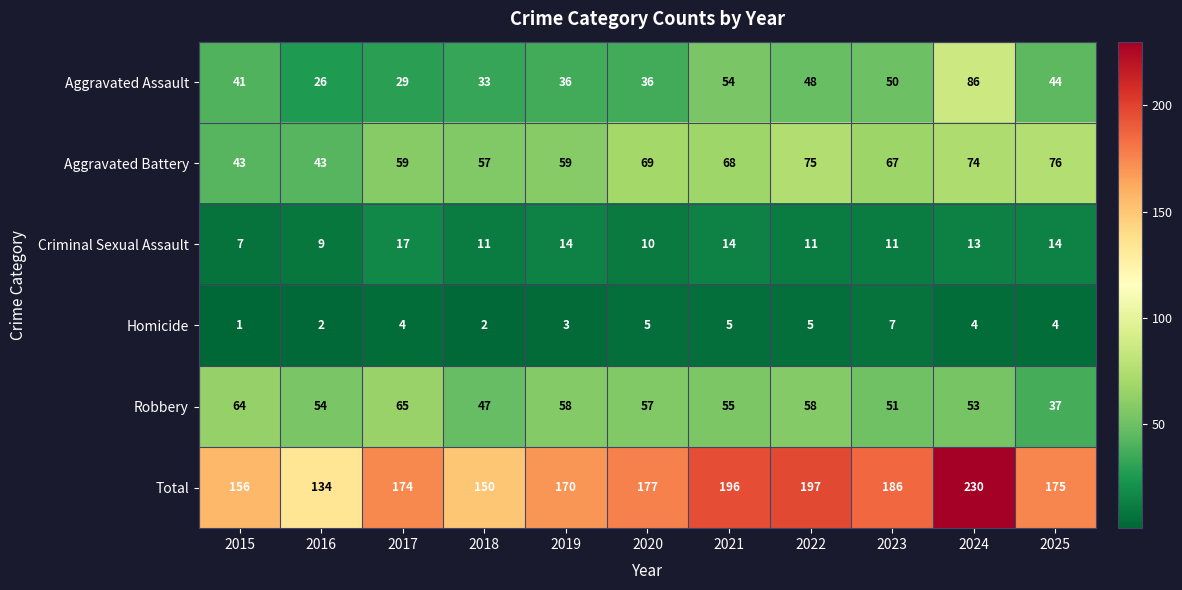

What is the spread (max minus min) of values at 2025?

171